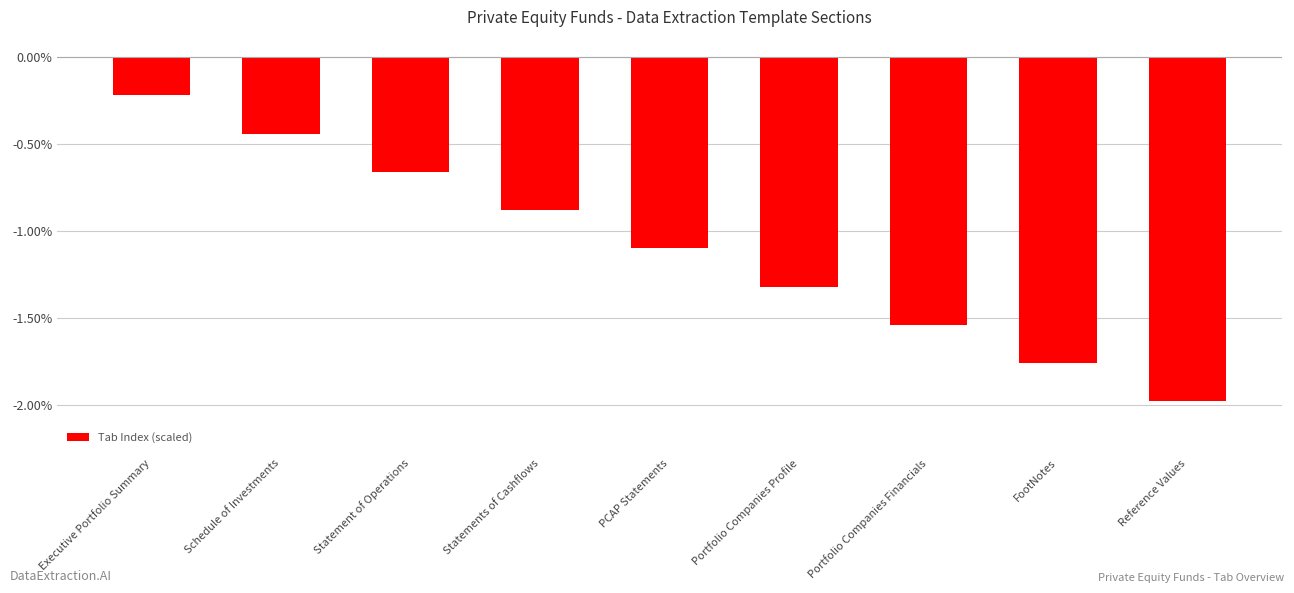

At which label does the data first exceed -1?

Executive Portfolio Summary